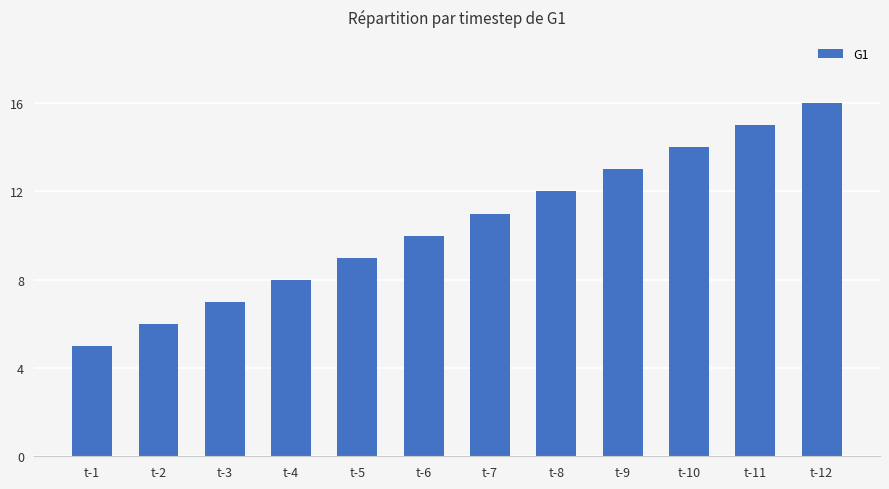

Which category has the lowest value across all series?

t-1